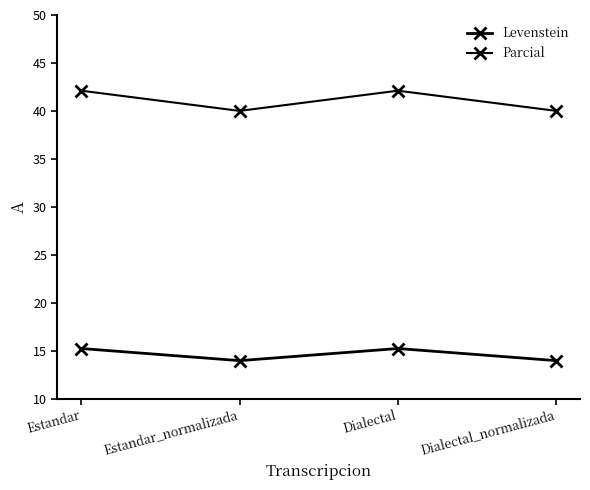

What is the difference between the maximum and minimum values in the Levenstein series?

1.3